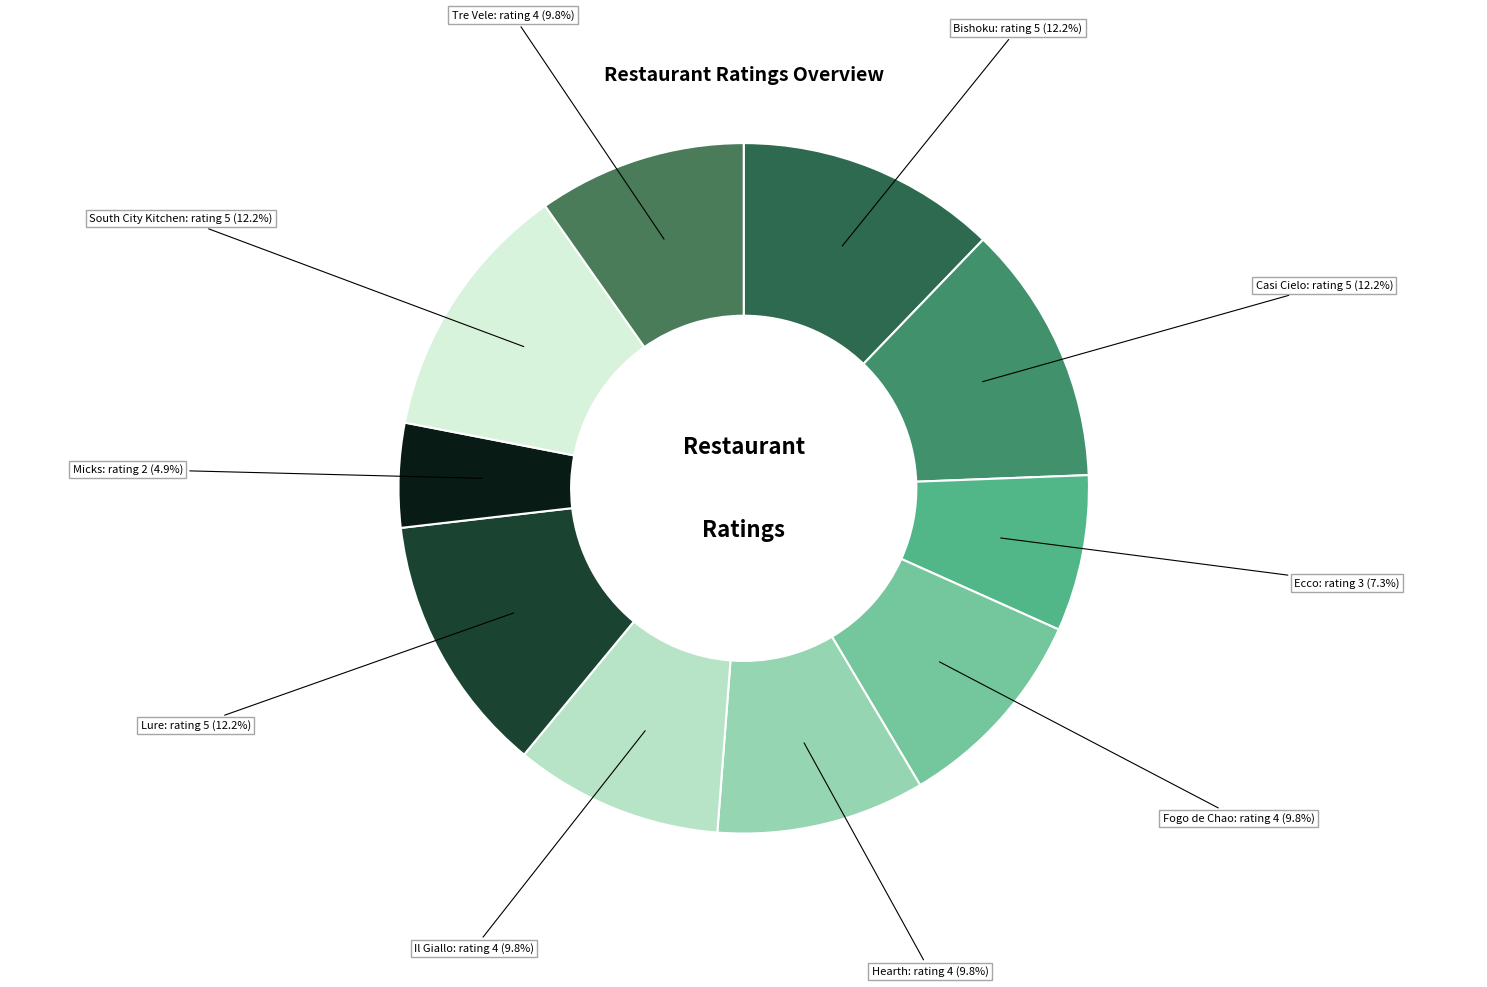

What percentage is the South City Kitchen slice, to the nearest percent?

12%